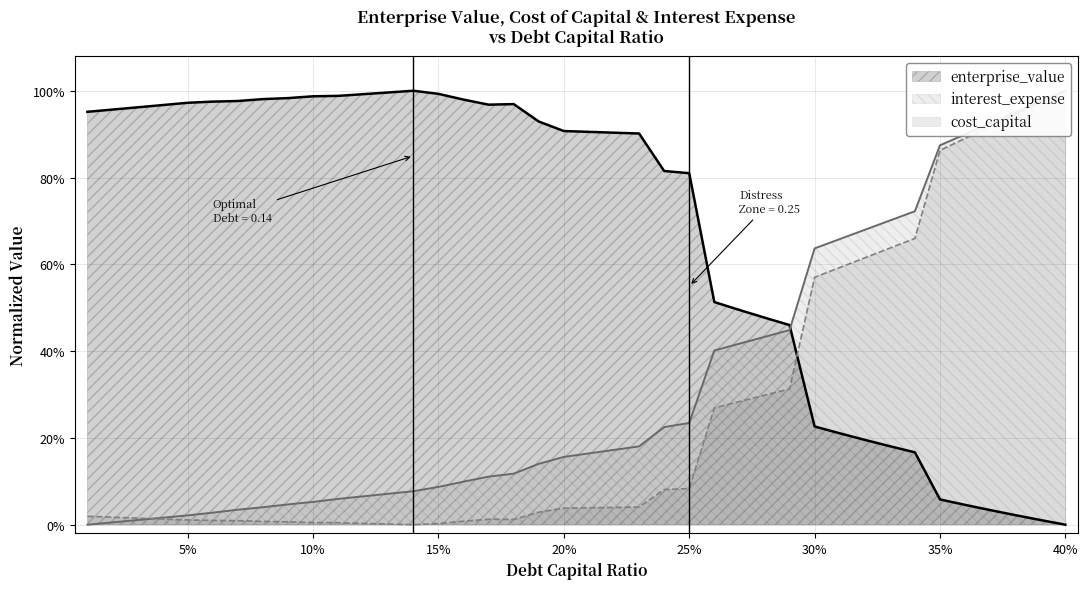

Reading right to left, list all the values displayed in this chart.

cost_capital: 1.0	1.0	0.9	0.9	0.9	0.9	0.7	0.6	0.6	0.6	0.6	0.3	0.3	0.3	0.3	0.1	0.1	0.0	0.0	0.0	0.0	0.0	0.0	0.0	0.0	0.0	0.0	0.0	0.0	0.0	0.0	0.0	0.0	0.0	0.0	0.0	0.0	0.0	0.0	0.0
enterprise_value: 0.0	0.0	0.0	0.0	0.0	0.1	0.2	0.2	0.2	0.2	0.2	0.5	0.5	0.5	0.5	0.8	0.8	0.9	0.9	0.9	0.9	0.9	1.0	1.0	1.0	1.0	1.0	1.0	1.0	1.0	1.0	1.0	1.0	1.0	1.0	1.0	1.0	1.0	1.0	1.0
interest_expense: 1.0	1.0	0.9	0.9	0.9	0.9	0.7	0.7	0.7	0.7	0.6	0.4	0.4	0.4	0.4	0.2	0.2	0.2	0.2	0.2	0.2	0.1	0.1	0.1	0.1	0.1	0.1	0.1	0.1	0.1	0.1	0.0	0.0	0.0	0.0	0.0	0.0	0.0	0.0	0.0